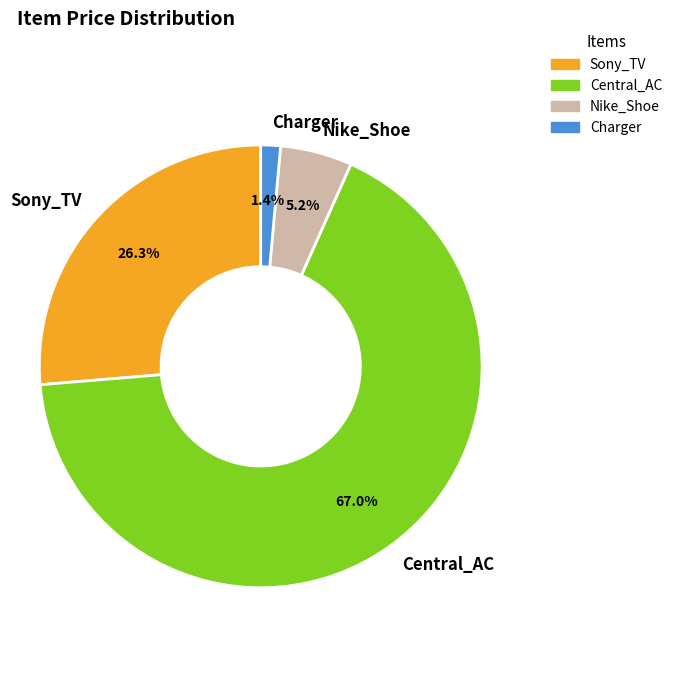

What percentage is the Central_AC slice, to the nearest percent?

67%